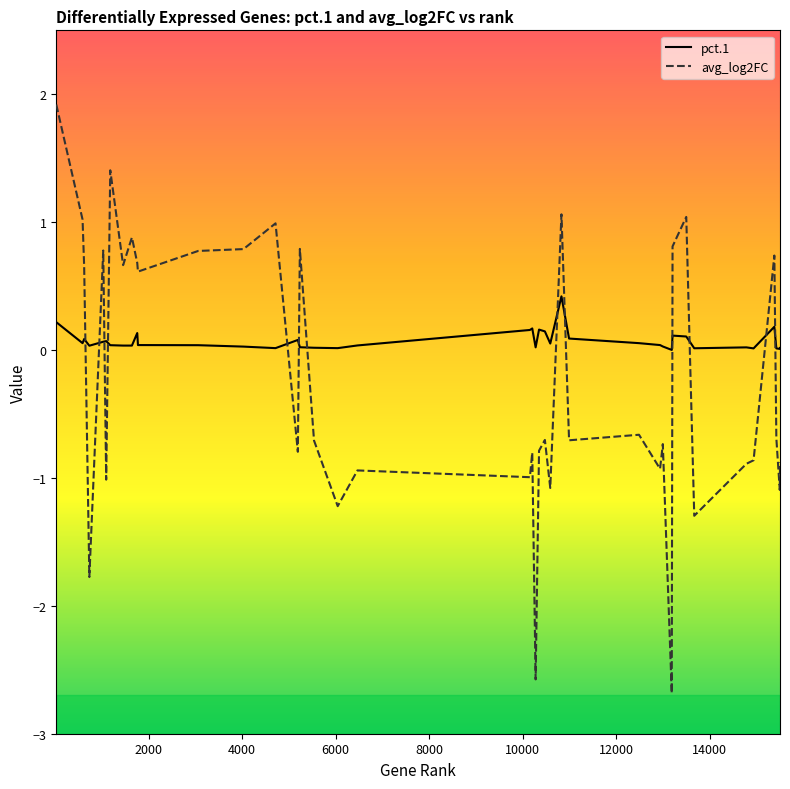

List the series in order of their peak value, lowest first.

pct.1, avg_log2FC